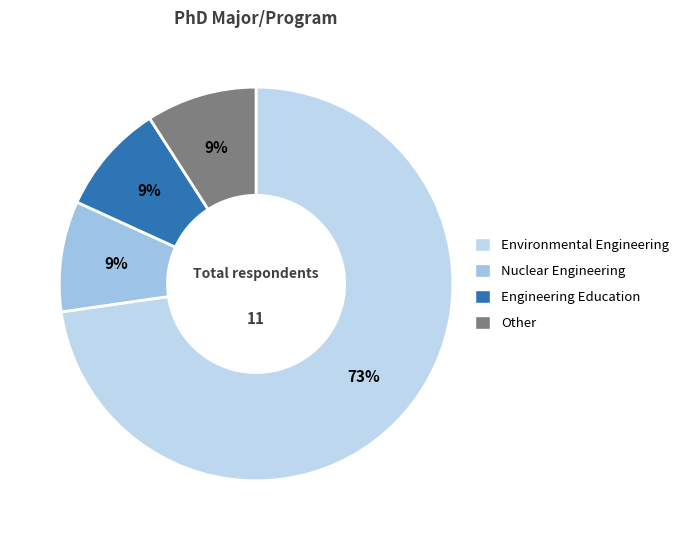

Which has a higher value, Nuclear Engineering or Engineering Education?

Nuclear Engineering